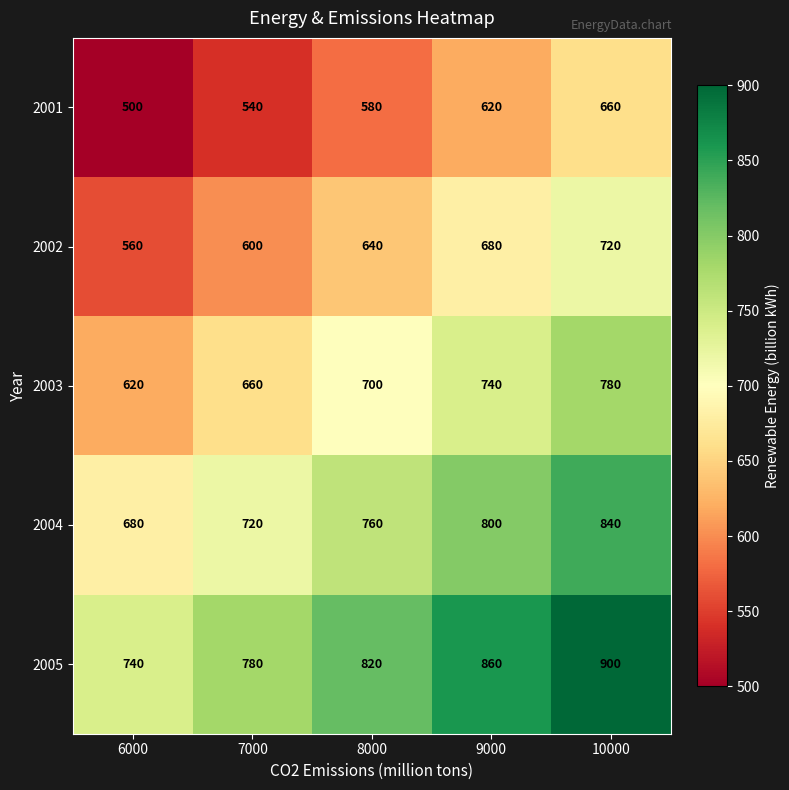

Reading right to left, extract all data points from this chart.

2001: 10000=660	9000=620	8000=580	7000=540	6000=500
2002: 10000=720	9000=680	8000=640	7000=600	6000=560
2003: 10000=780	9000=740	8000=700	7000=660	6000=620
2004: 10000=840	9000=800	8000=760	7000=720	6000=680
2005: 10000=900	9000=860	8000=820	7000=780	6000=740